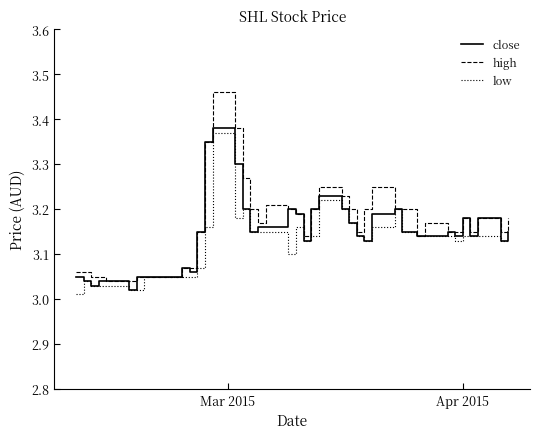

Which series has the largest total across all categories?

high